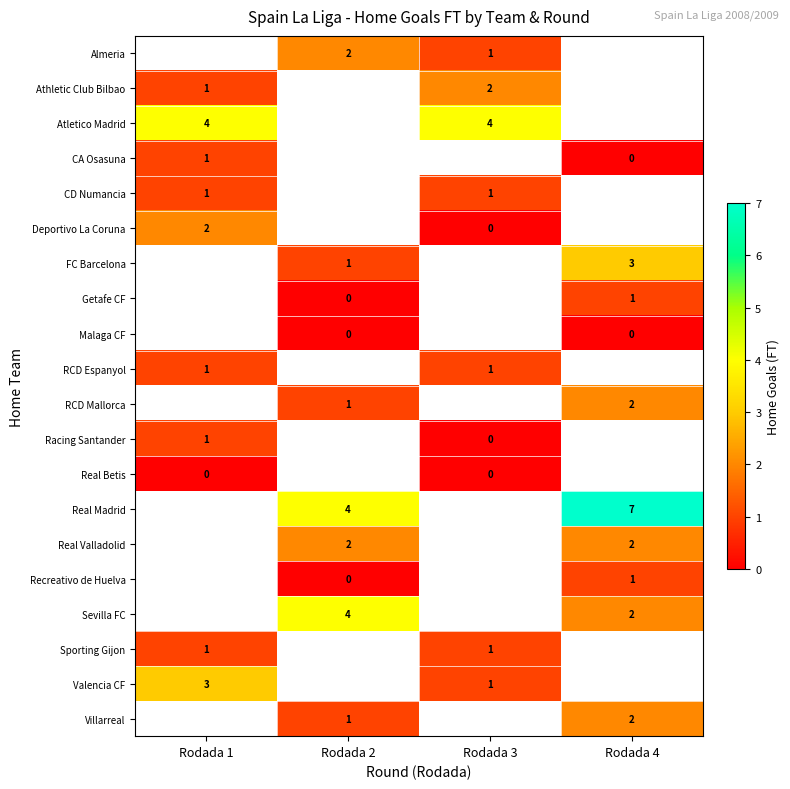

The Getafe CF series shows 1 at Rodada 4. True or false?

True